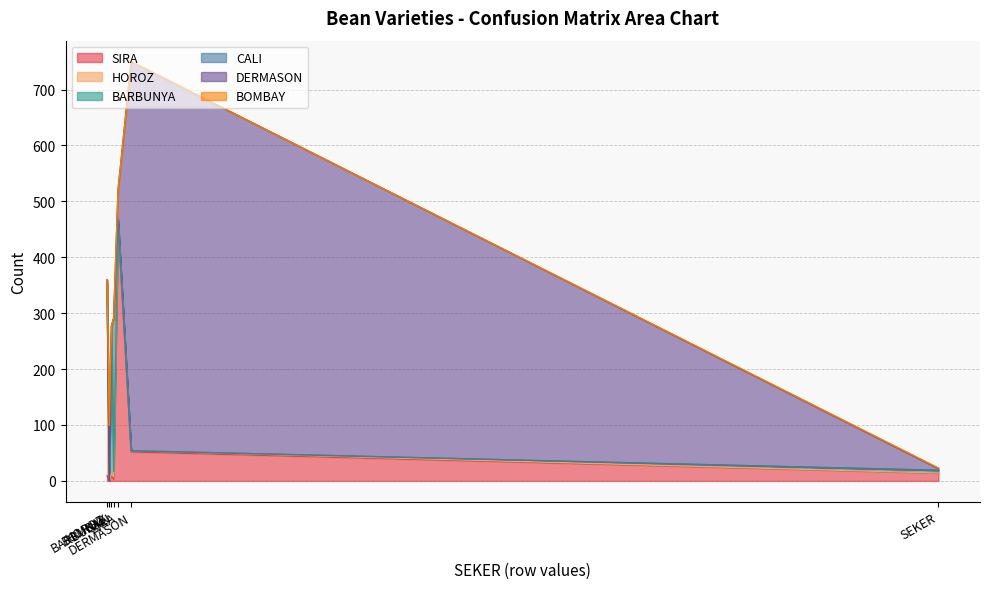

At how many categories does at least one series exceed 483?

1